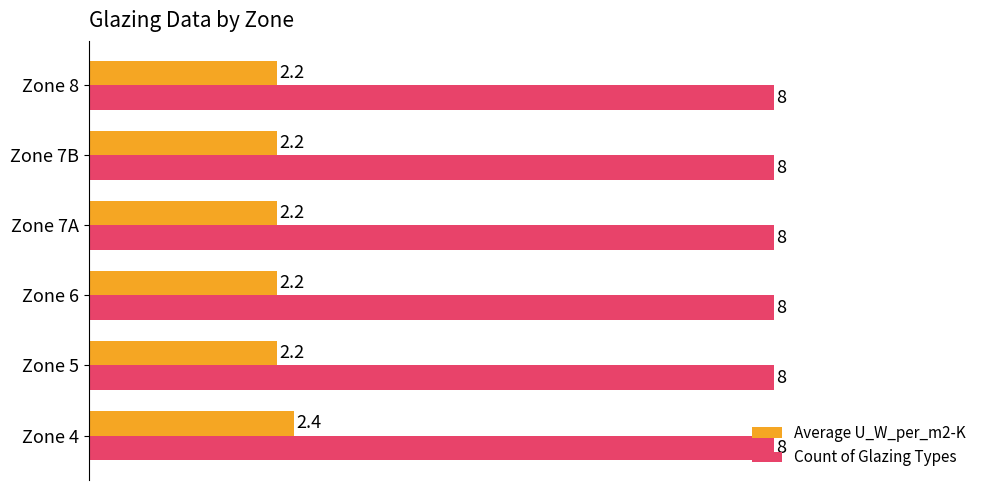

The Average U_W_per_m2-K series shows 3.2 at Zone 5. True or false?

False